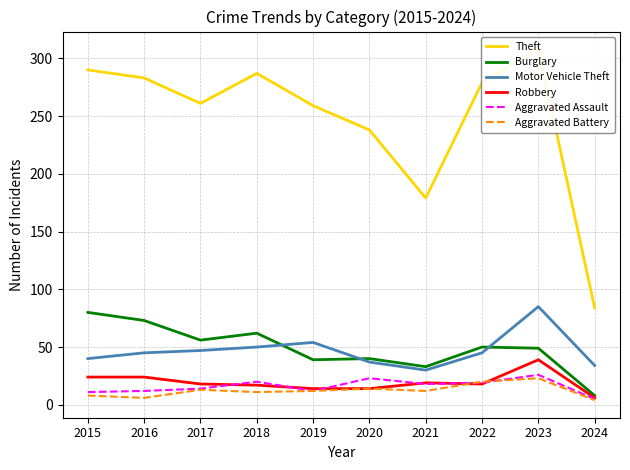

List the labels in order of Aggravated Battery value, largest first.

2023, 2022, 2020, 2017, 2019, 2021, 2018, 2015, 2016, 2024